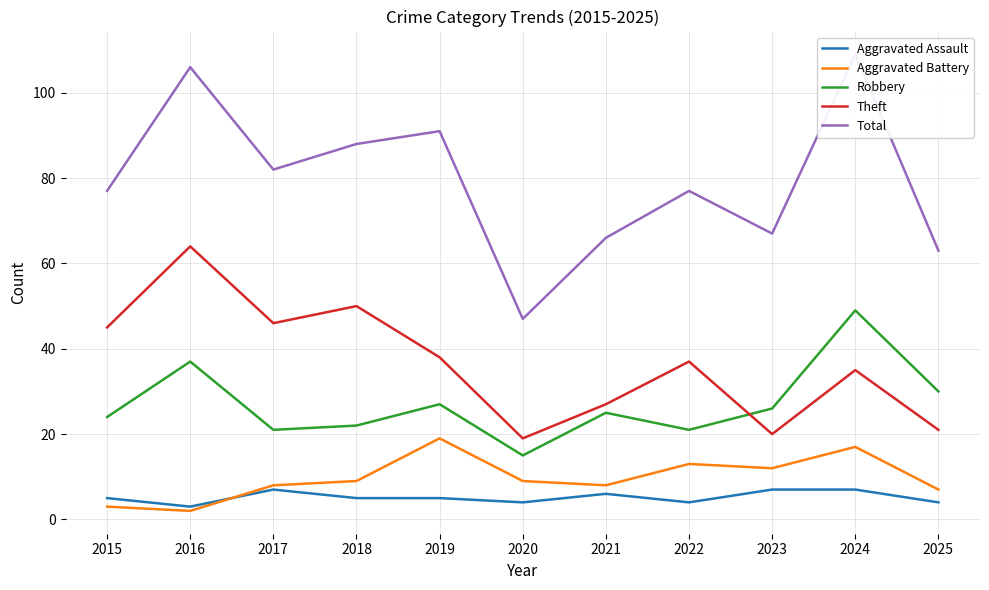

Count the Aggravated Assault values in the range 4 to 7.

10